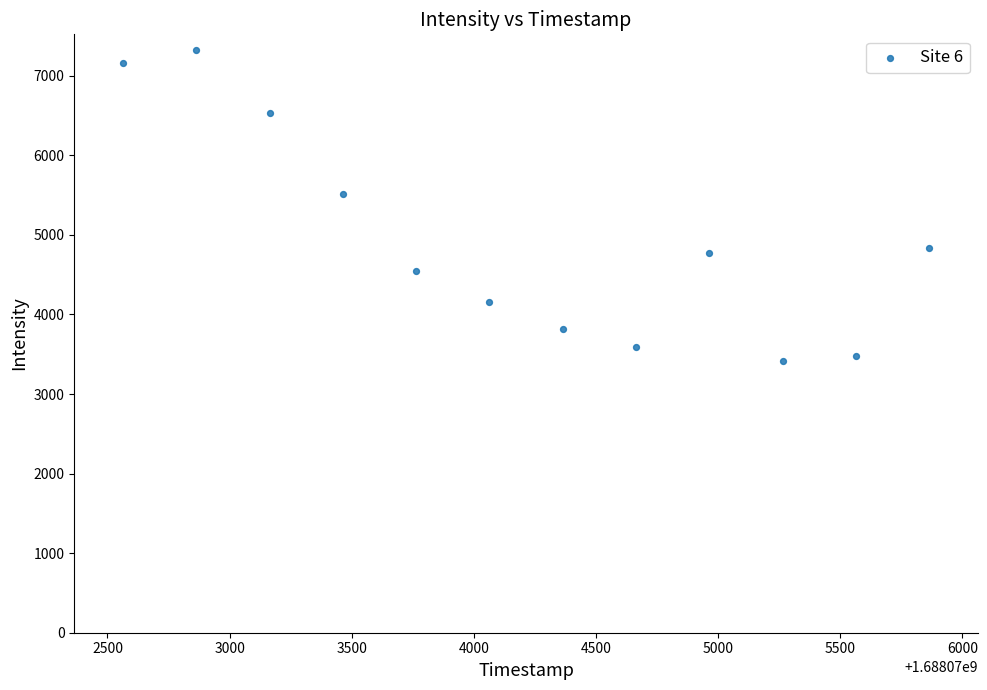

What is the average X value?

1688074214.0